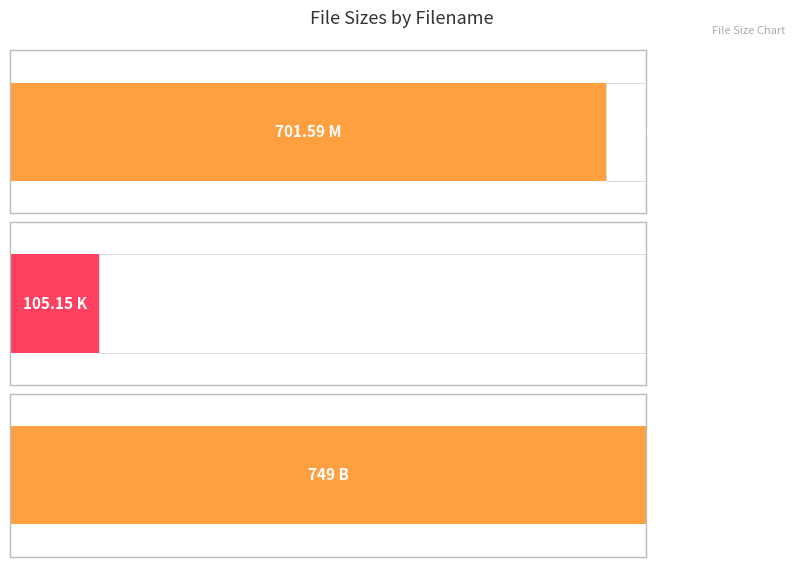

What is the difference between the values at FiLMFiX.jpeg.jpg and Bullit_[DivX_DvD-Rip](swe_sub).avi?

596.4